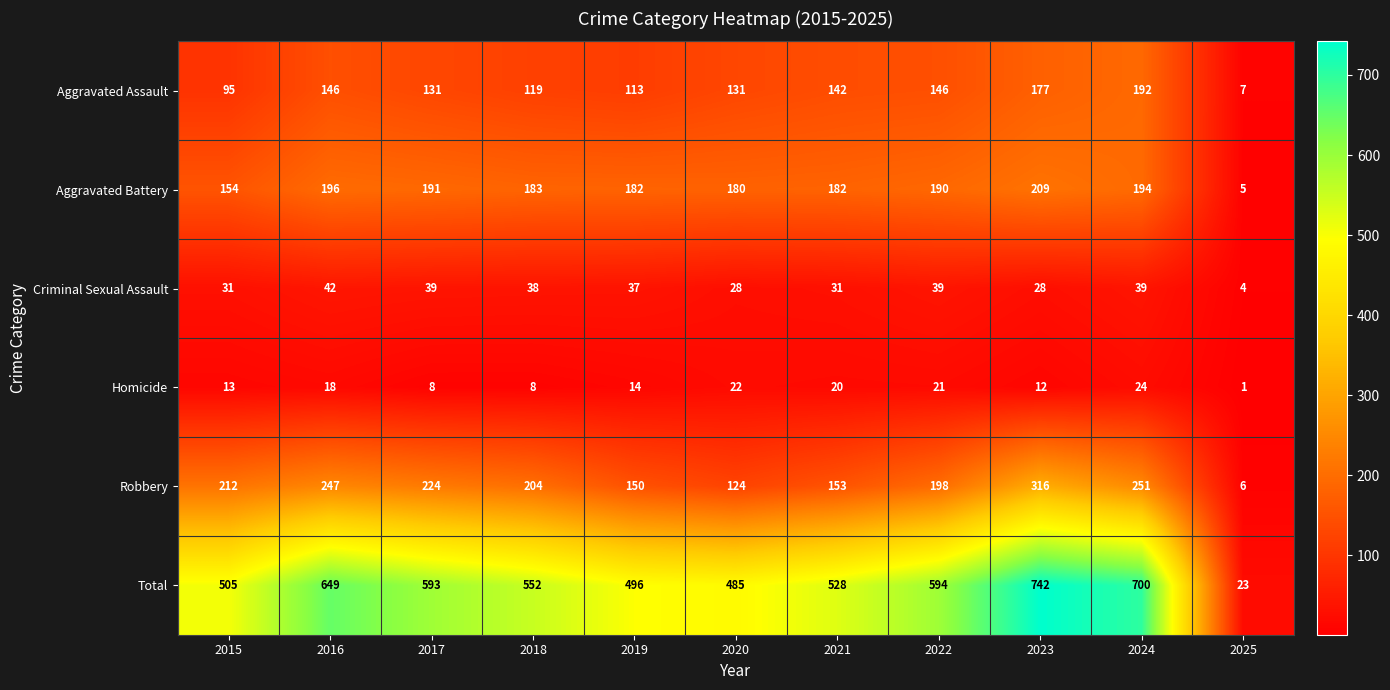

Rank the series at 2023 from highest to lowest value.

Total, Robbery, Aggravated Battery, Aggravated Assault, Criminal Sexual Assault, Homicide